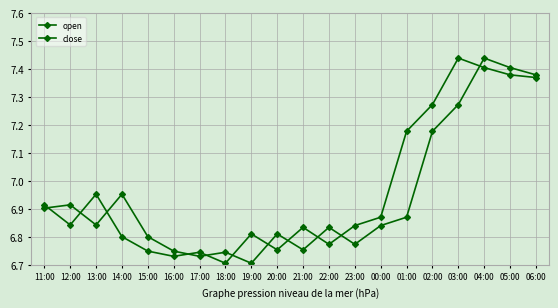

How many categories are shown in the chart?

20